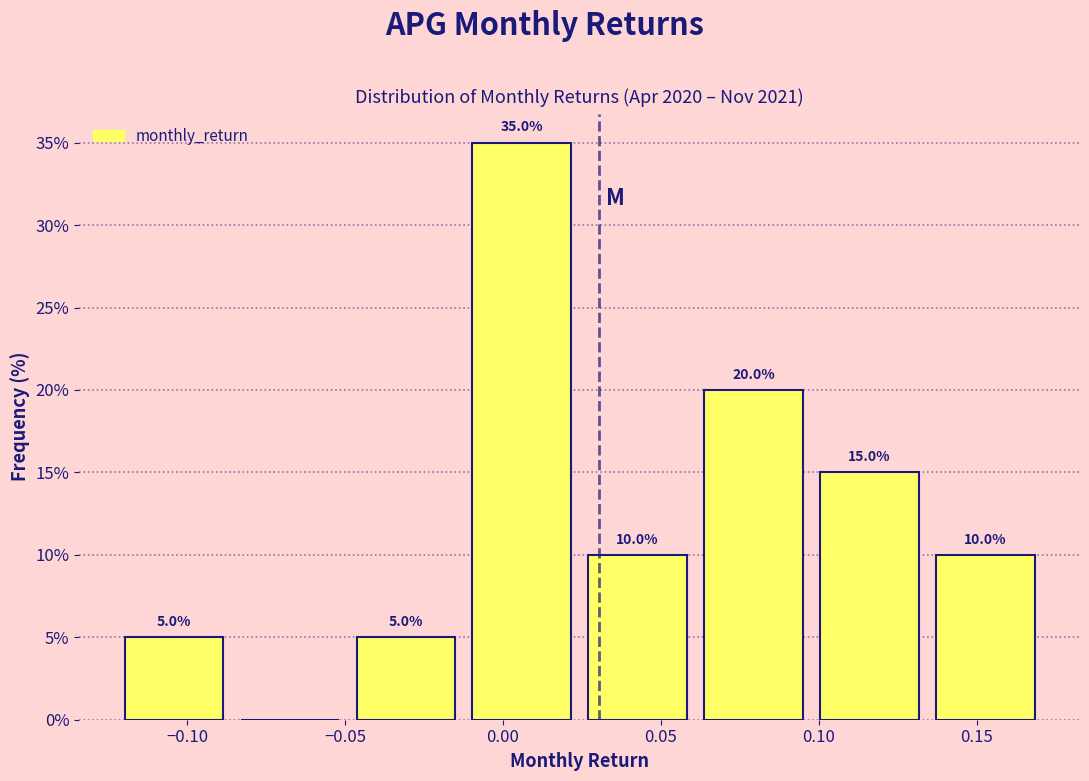

Which range on the x-axis has the tallest bar?

-0.010 to 0.025